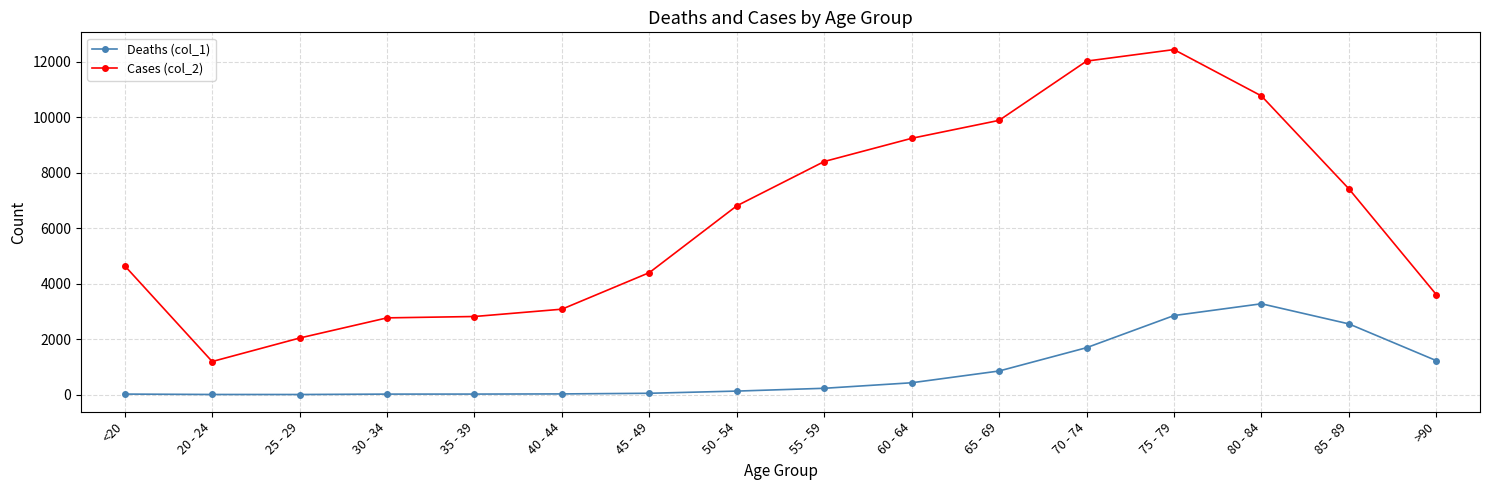

How many data points does each series have?

16